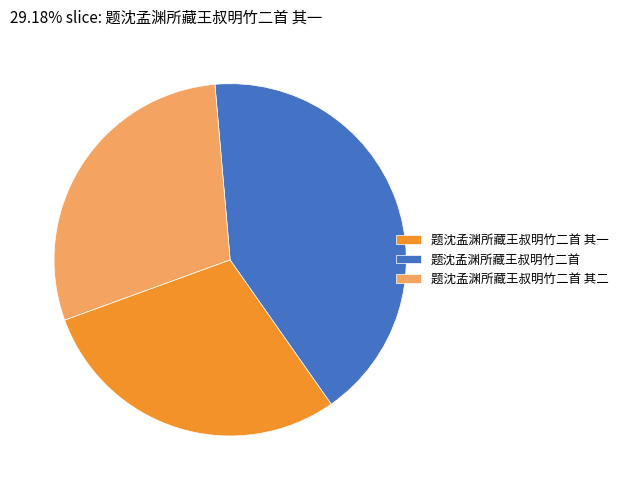

Combined, do 题沈孟渊所藏王叔明竹二首 其一 and 题沈孟渊所藏王叔明竹二首 其二 account for over 50%?

Yes